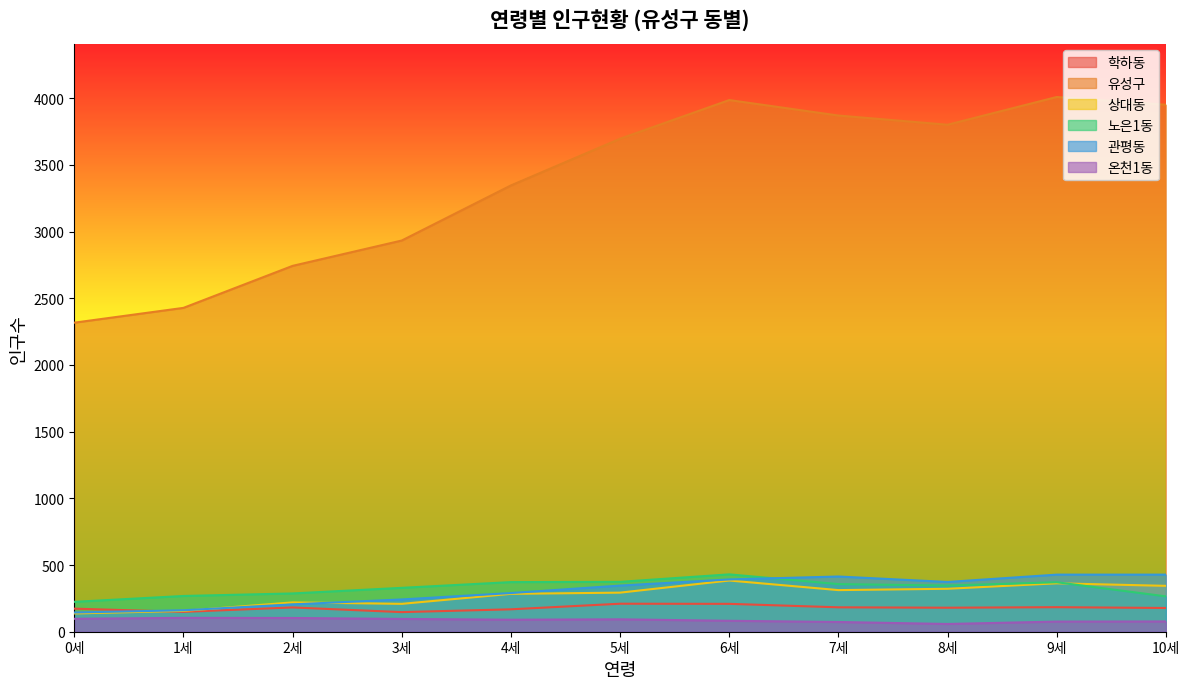

How many lines are shown in the chart?

6